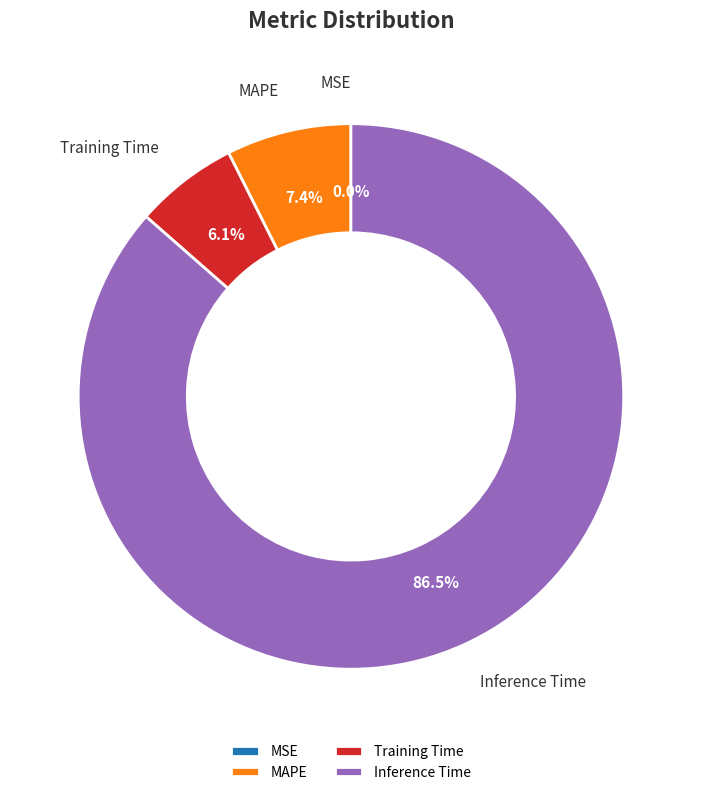

Does Inference Time represent more than half of the total?

Yes